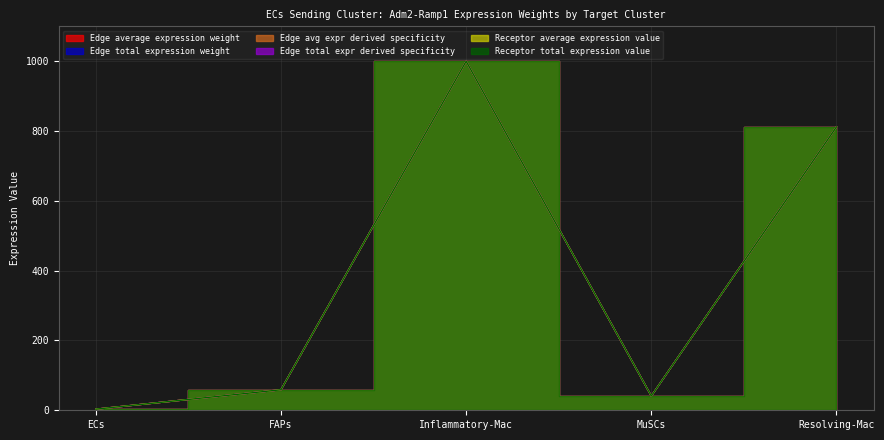

At which label does Receptor average expression value first exceed 58?

FAPs